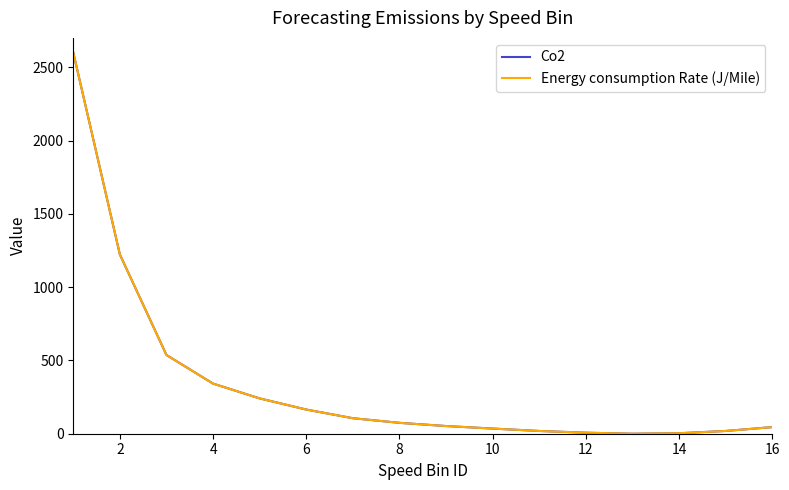

How many lines are shown in the chart?

2